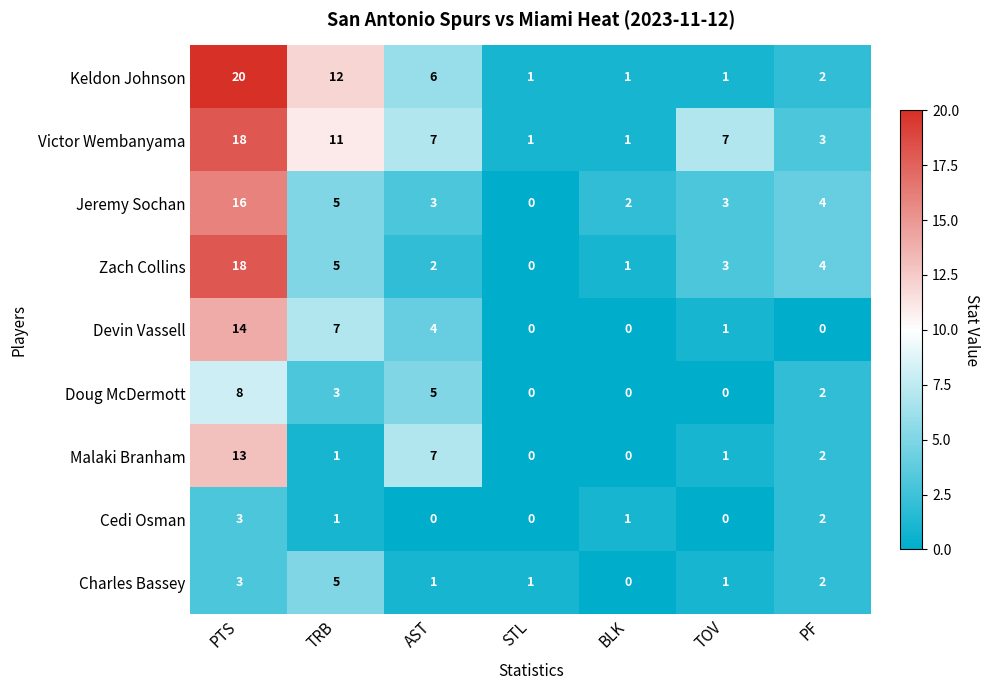

The value of Cedi Osman at PF is 1. True or false?

False